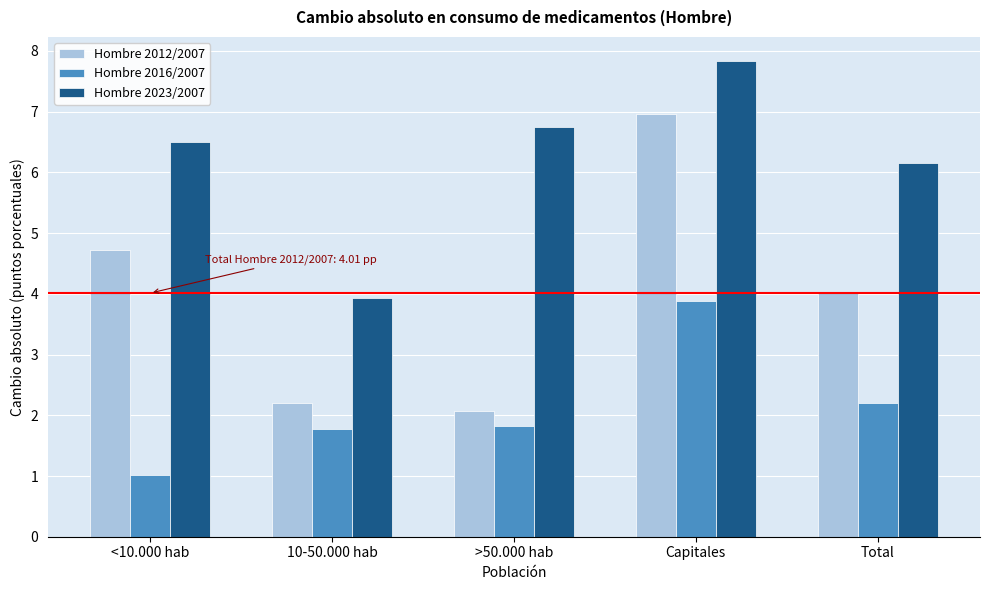

Reading left to right, what are all the values shown in this chart?

Hombre 2012/2007: 4.7	2.2	2.1	7.0	4.0
Hombre 2016/2007: 1.0	1.8	1.8	3.9	2.2
Hombre 2023/2007: 6.5	3.9	6.7	7.8	6.2